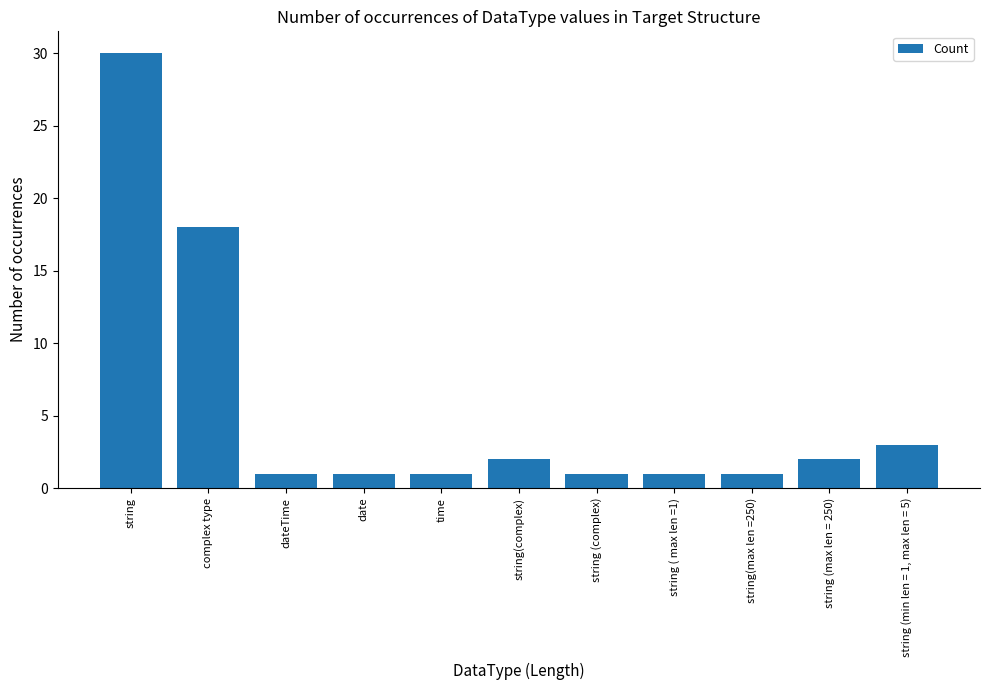

What is the sum of all values?

61